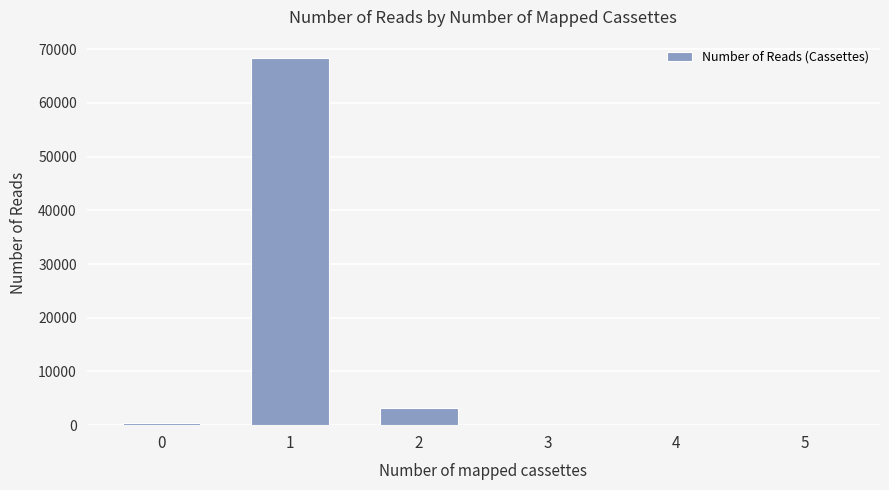

How many series are shown in this chart?

1